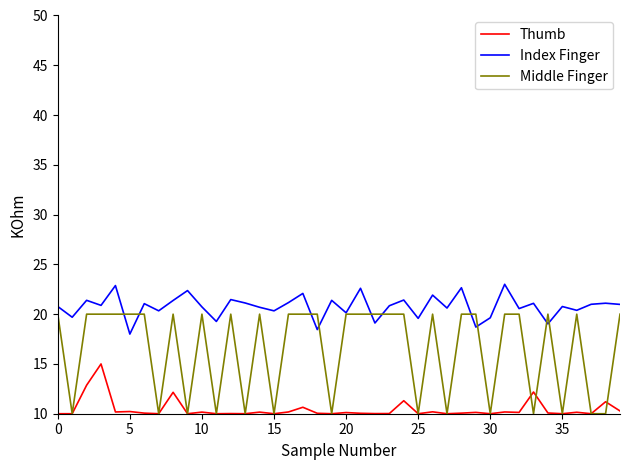

True or false: Index Finger has more than 2 points higher than both neighbors.

True